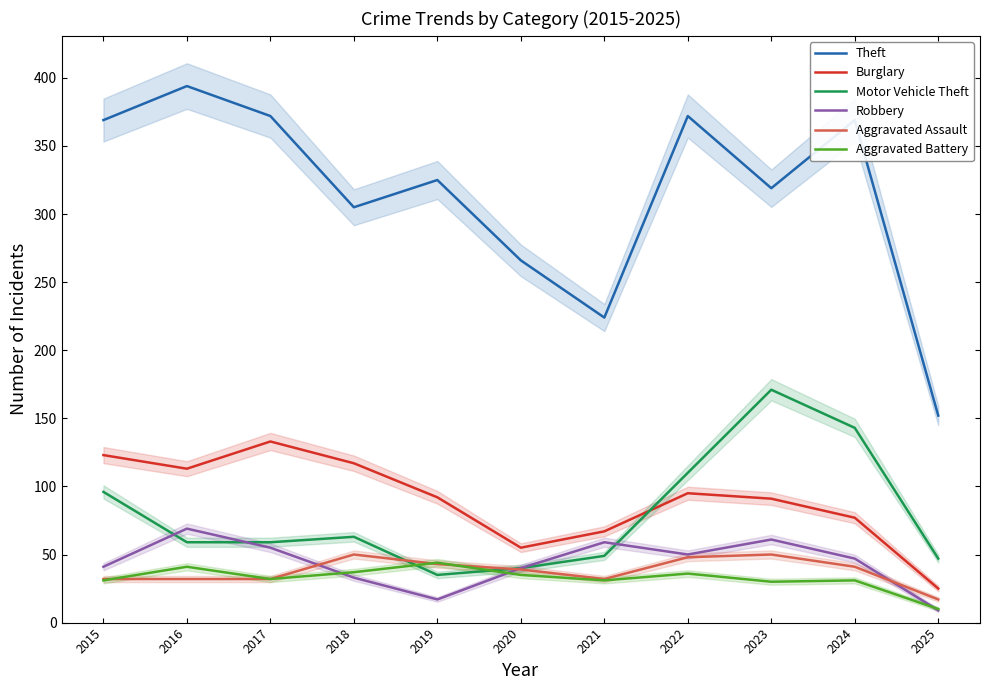

Is the value of Aggravated Assault at 2022 greater than the value of Aggravated Battery at 2023?

Yes